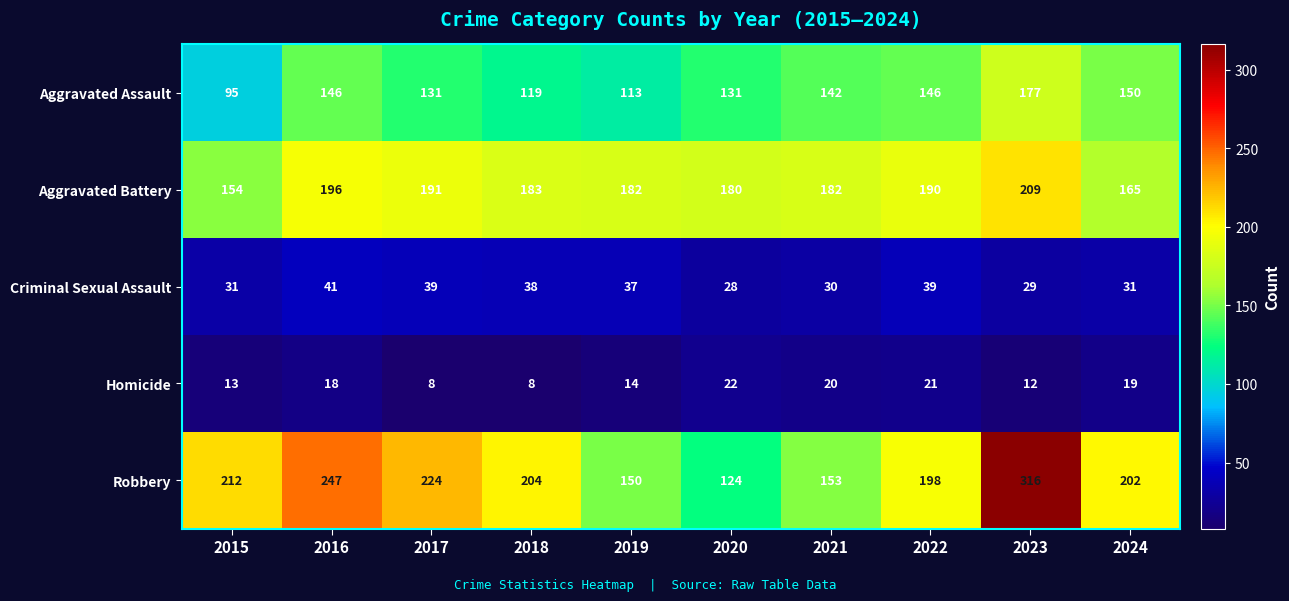

What is the maximum value for Aggravated Battery?

209